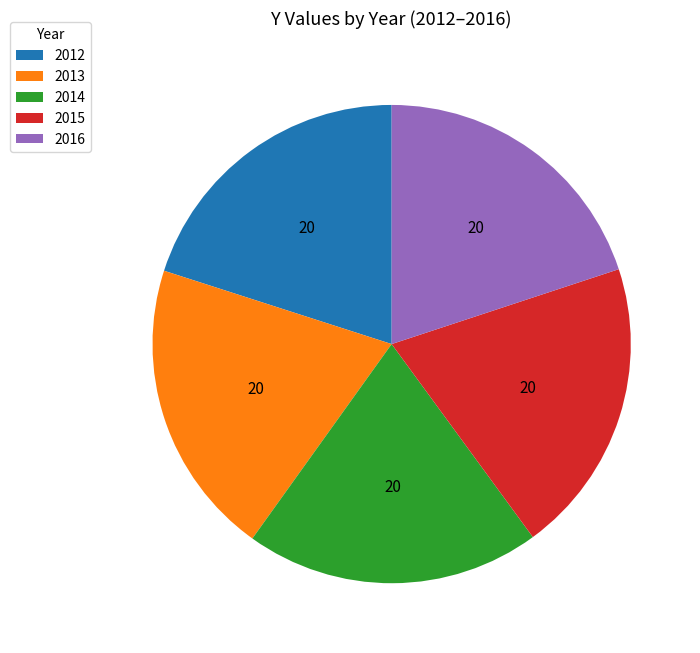

Do 2015 and 2014 together represent more than half of the pie?

No